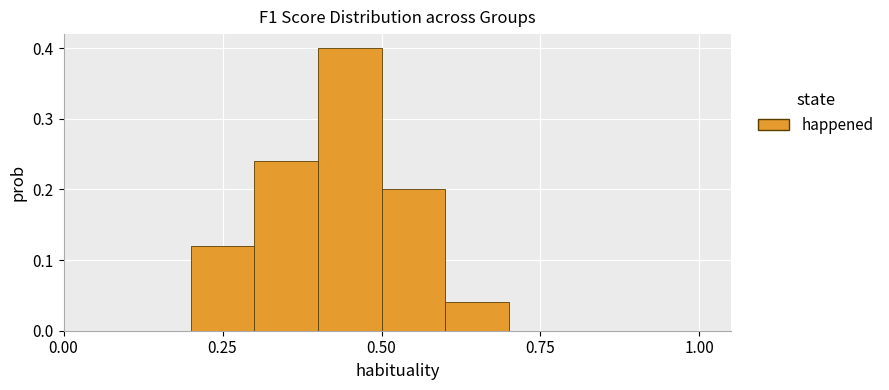

Around what value on the x-axis is the tallest bar? Give the approximate position of its centre, as read against the axis.

0.45